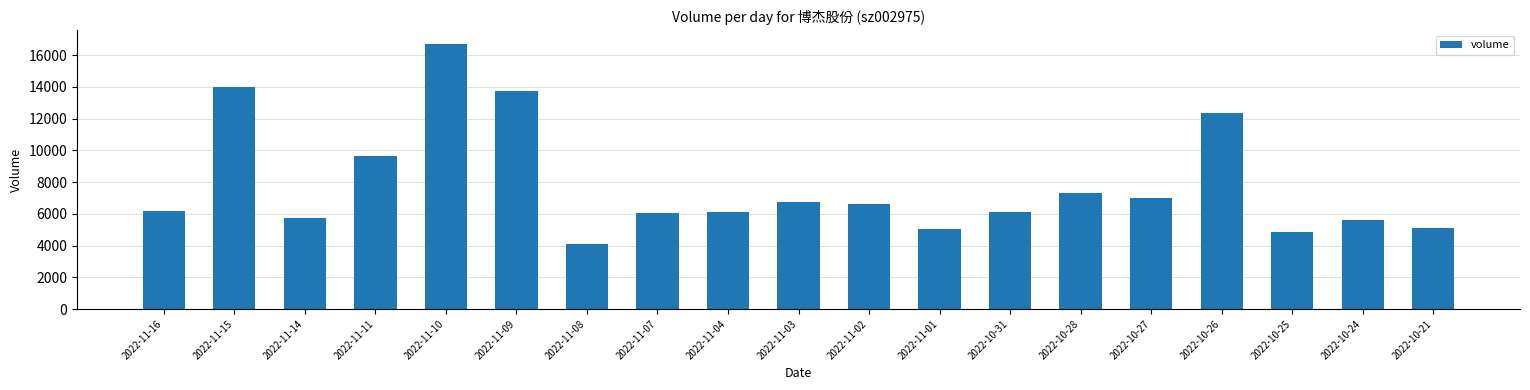

What is the sum of the values at 2022-10-24 and 2022-11-02?

12231